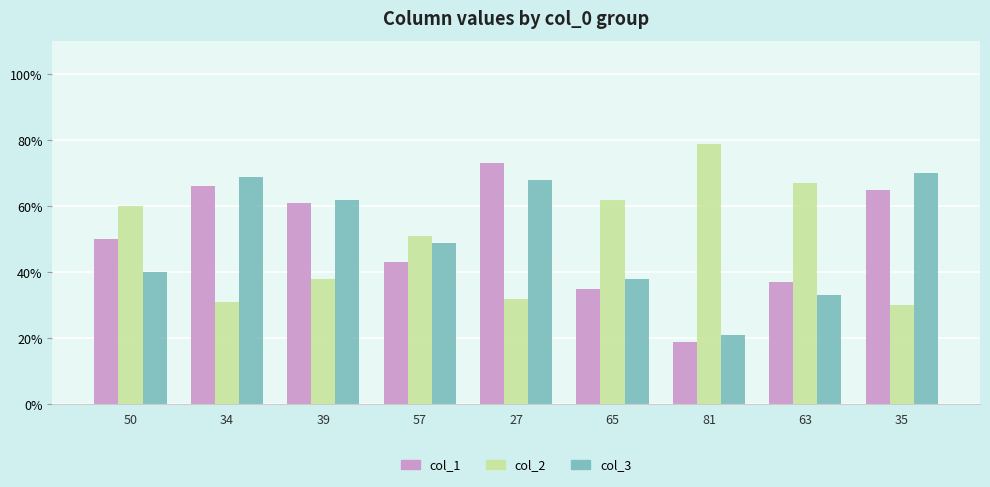

Read the col_1 value at 27.

73